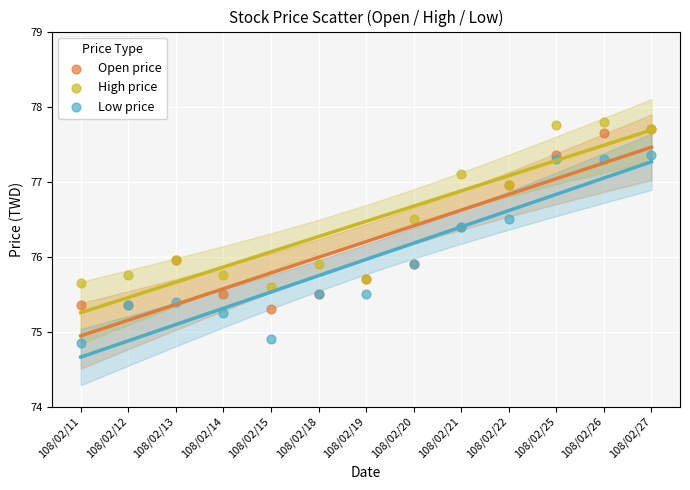

Which series reaches the maximum Y coordinate?

High price